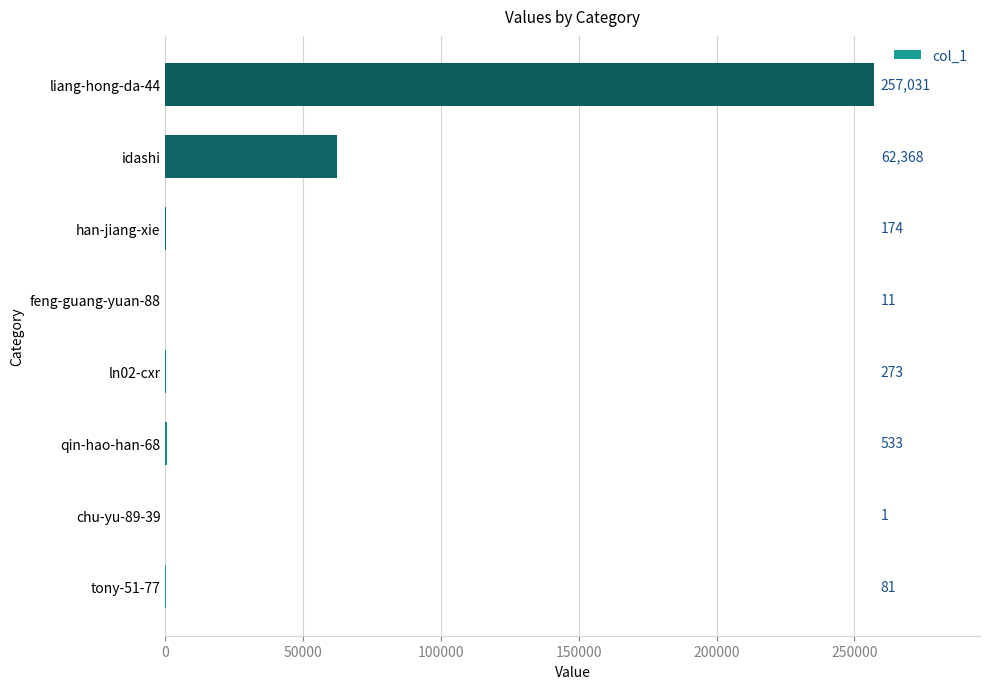

What is the sum of all values?

320472